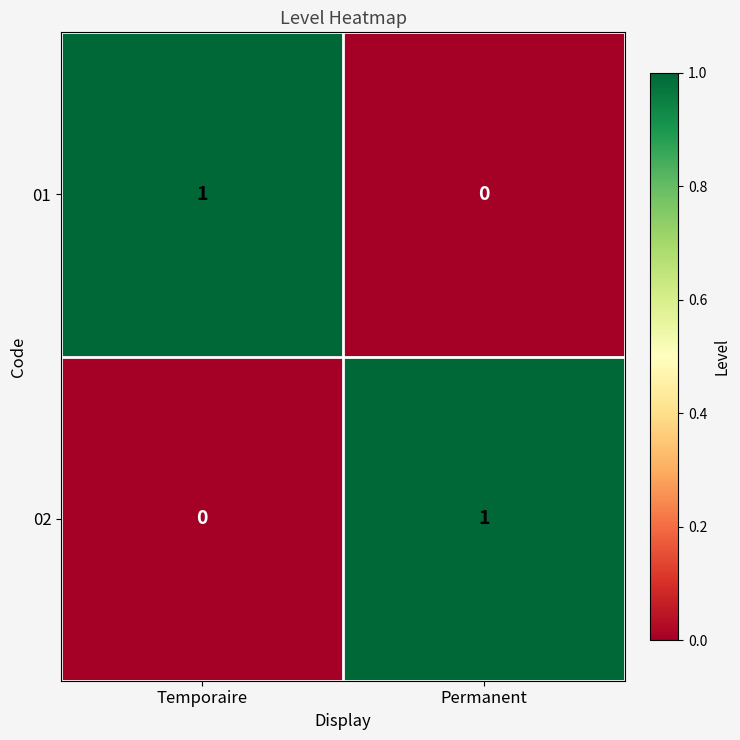

At Temporaire, list the series in order from smallest to largest.

02, 01